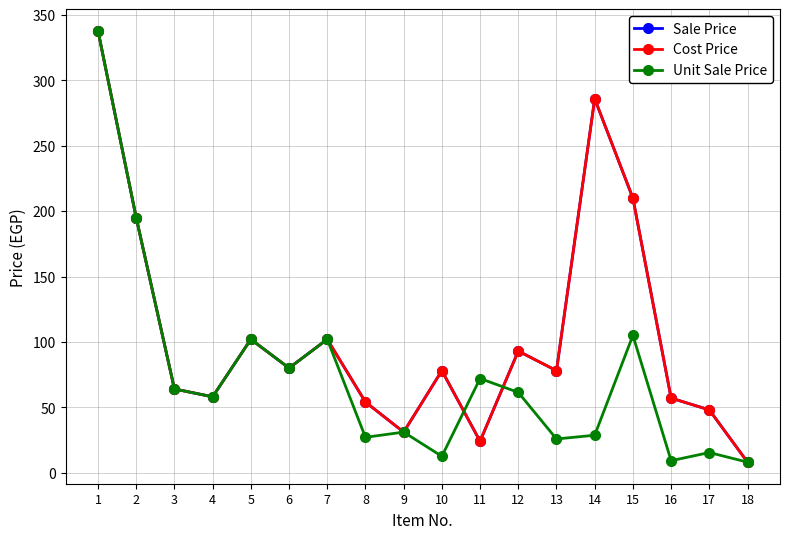

Does the chart have visible grid lines?

Yes